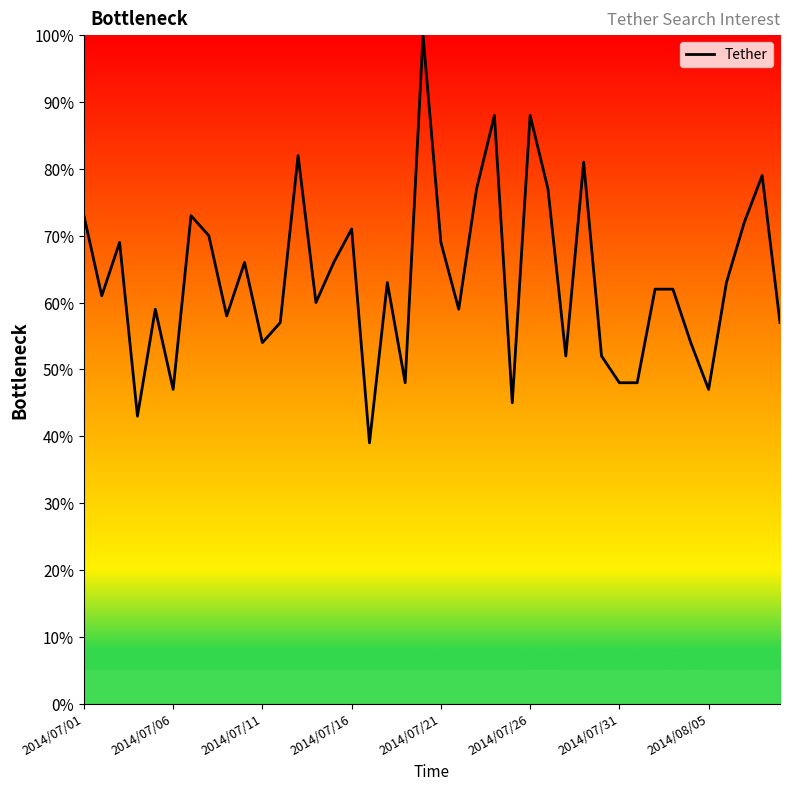

What is the maximum value shown in the chart?

100